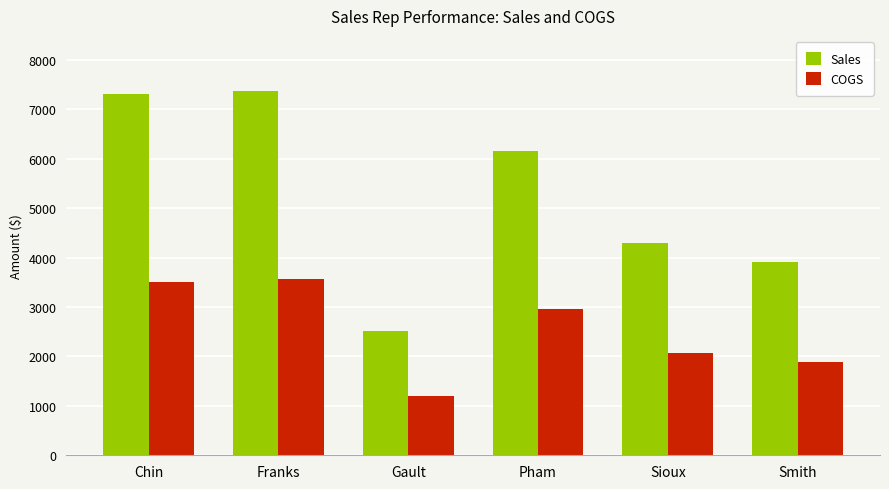

Does the chart contain any negative values?

No